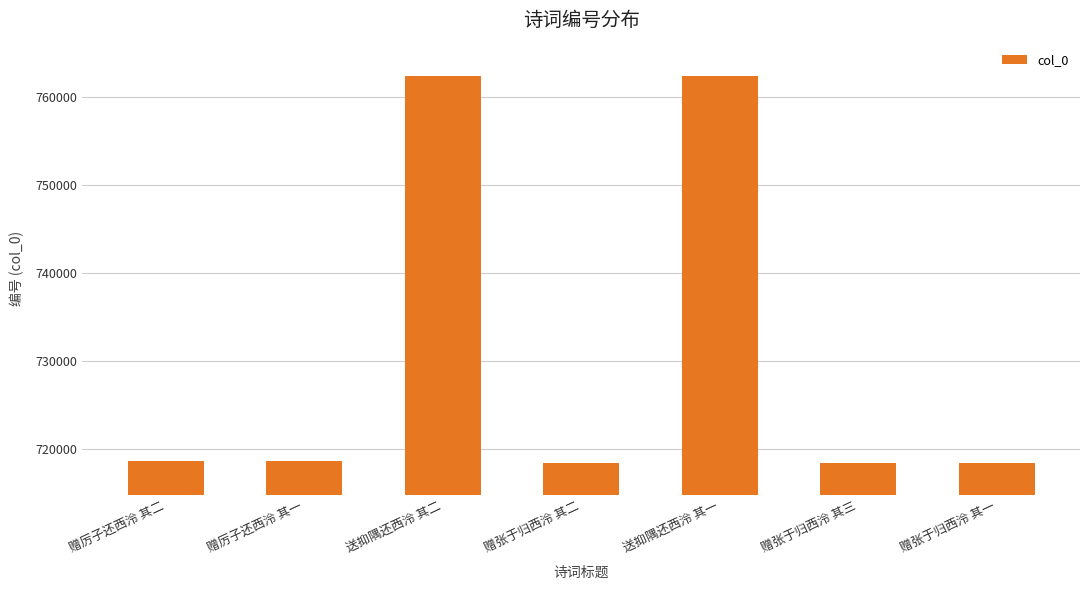

What is the smallest value displayed?

718408